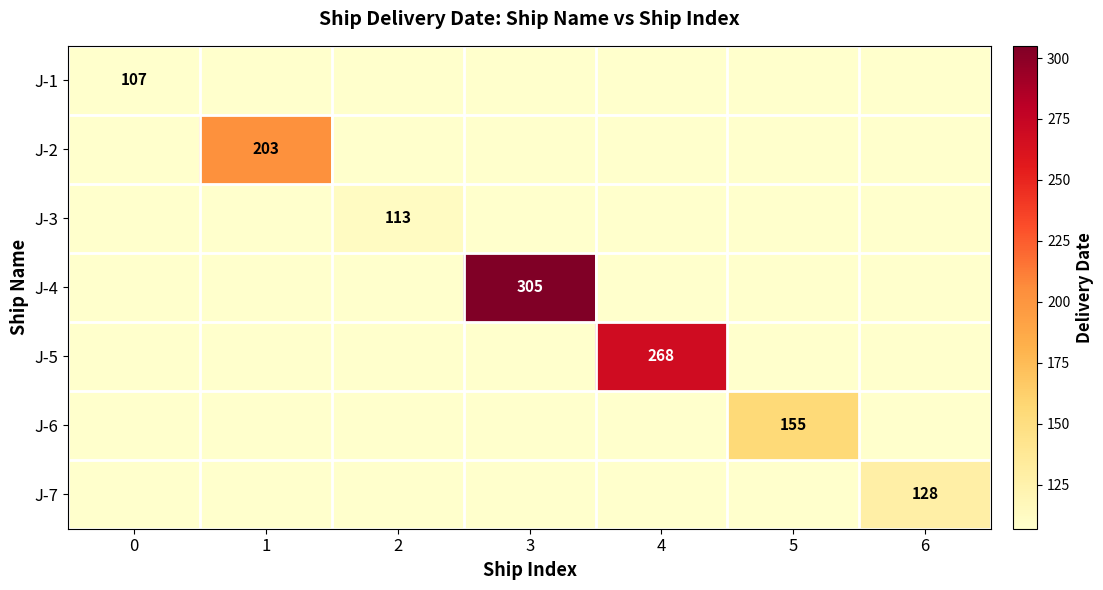

True or false: J-2 has a value of -72 at 5.

False